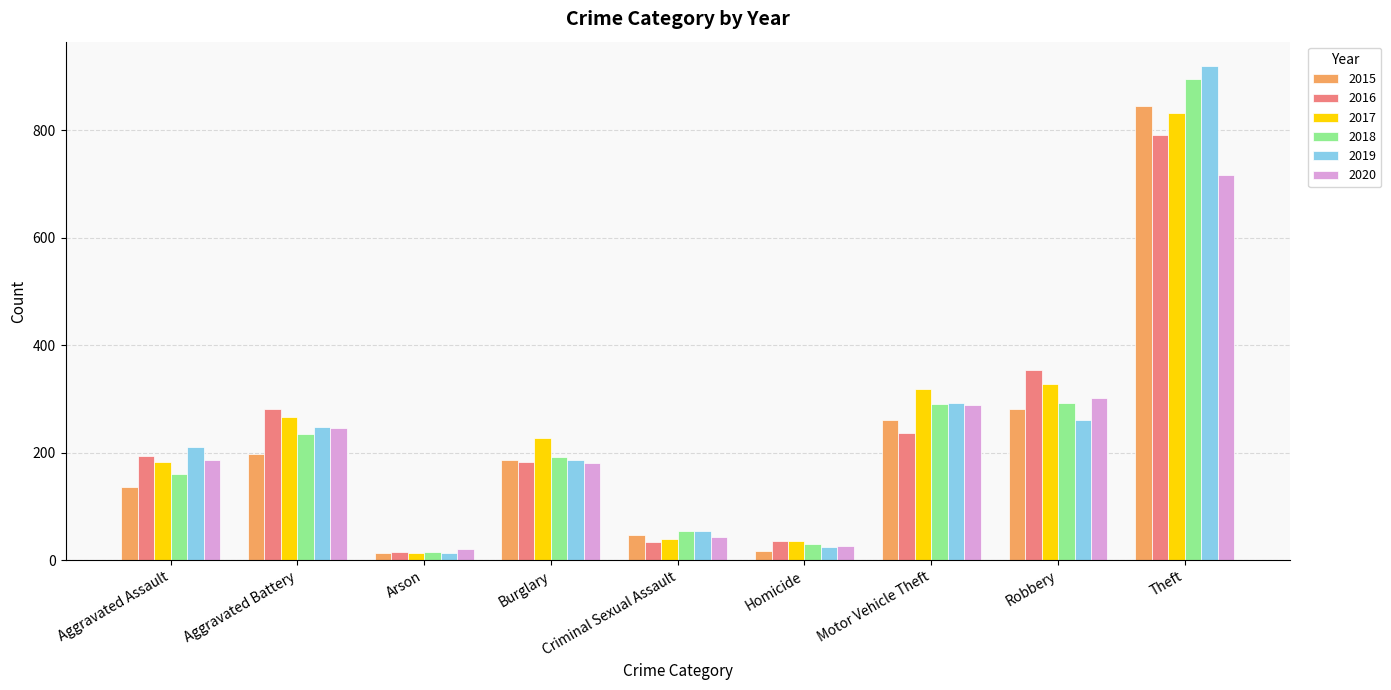

At which label does 2017 reach its minimum?

Arson